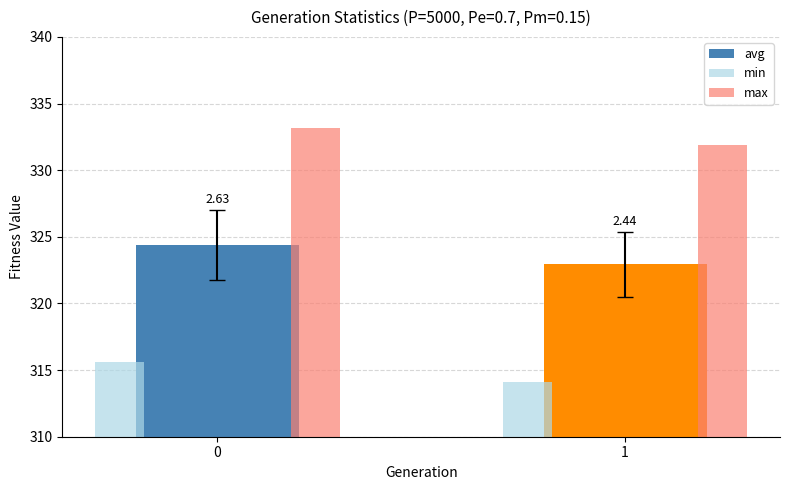

Rank the series by their maximum value, from lowest to highest.

min, avg, max